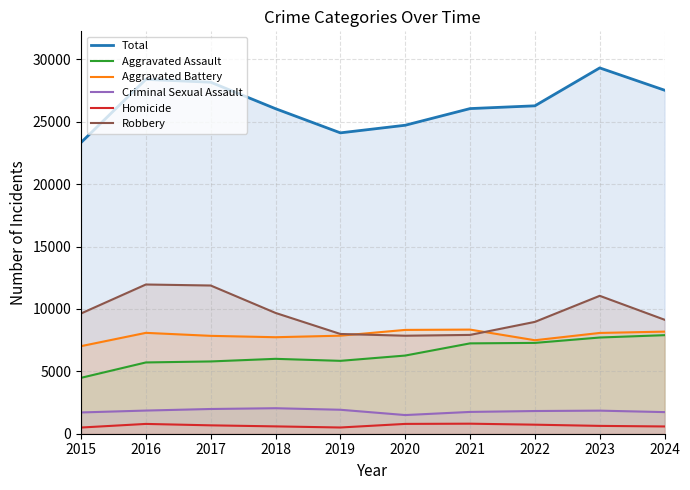

What is the smallest value displayed?

496